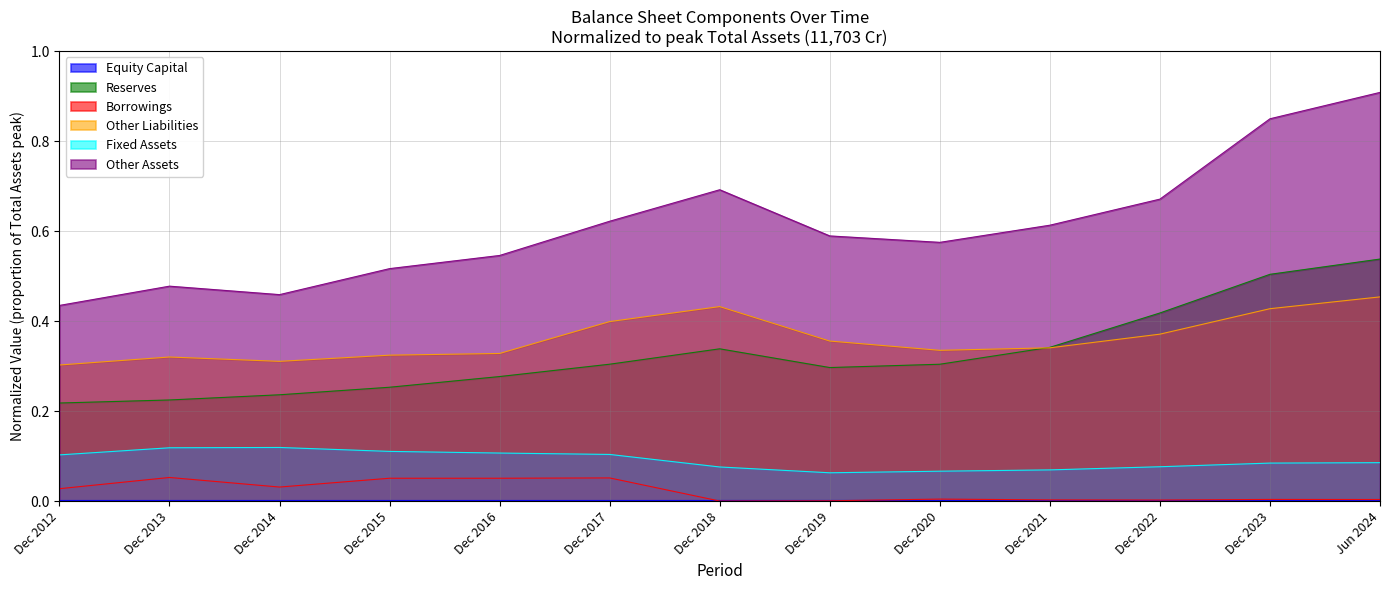

At how many categories does at least one series exceed 0?

13